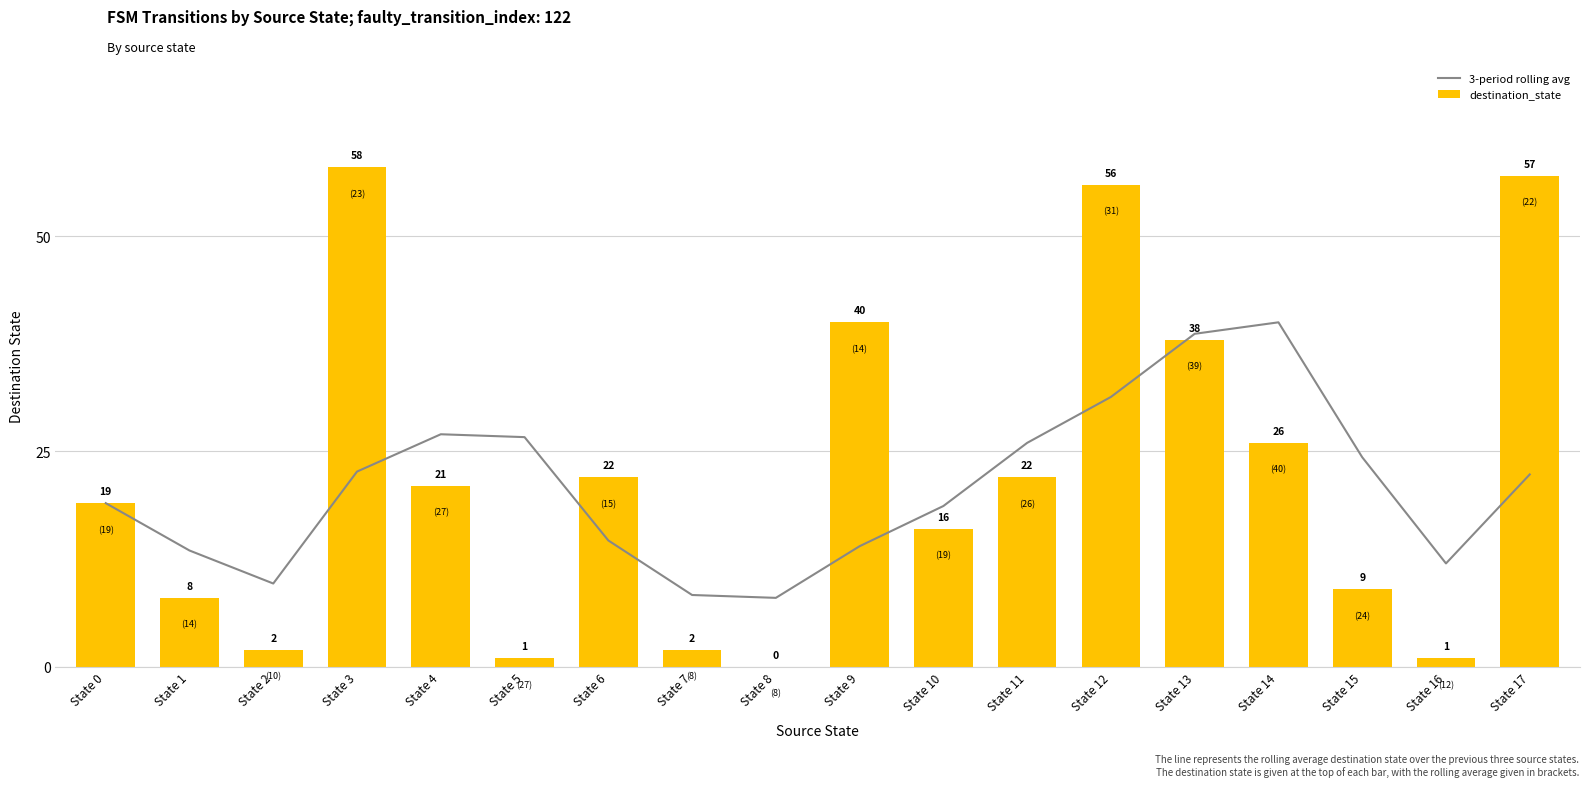

Is it true that 3-period rolling avg equals 31.3 at State 12?

True